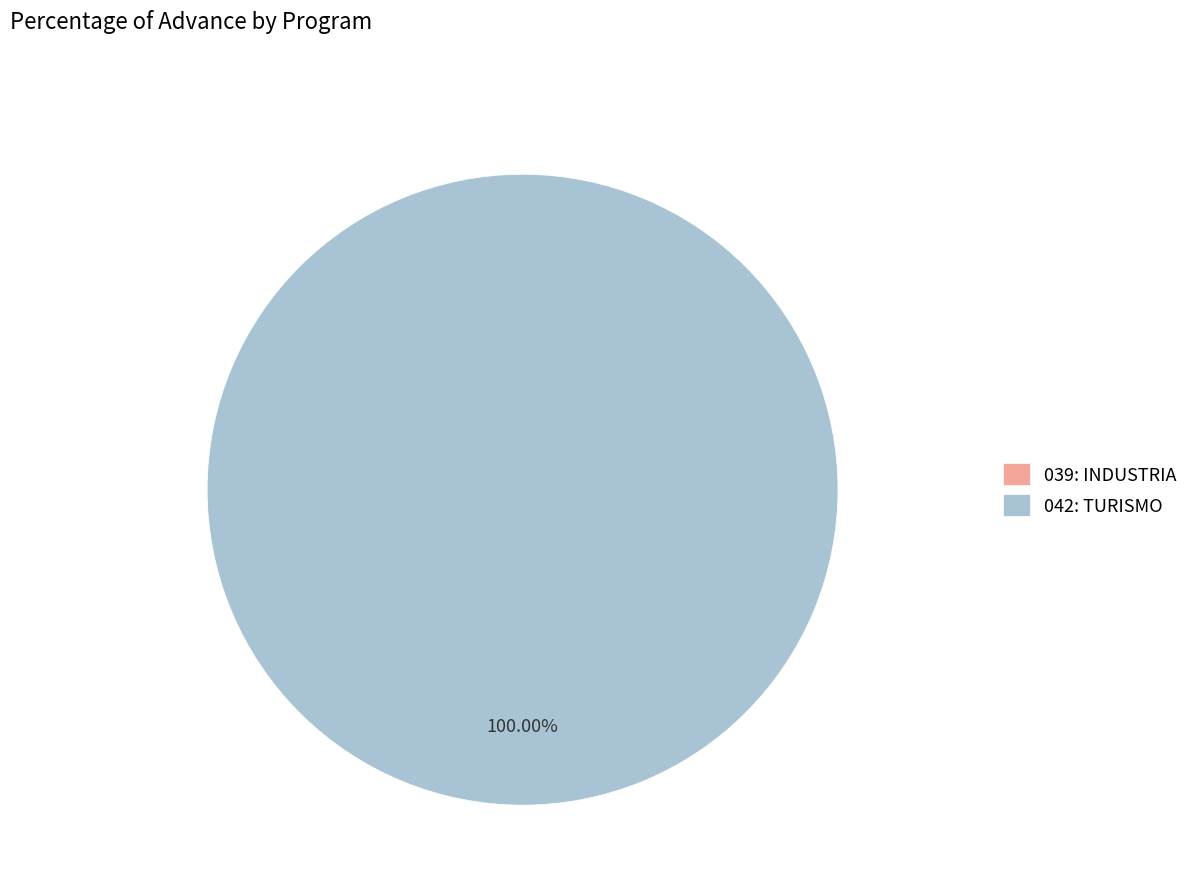

How many segments does this pie chart have?

2